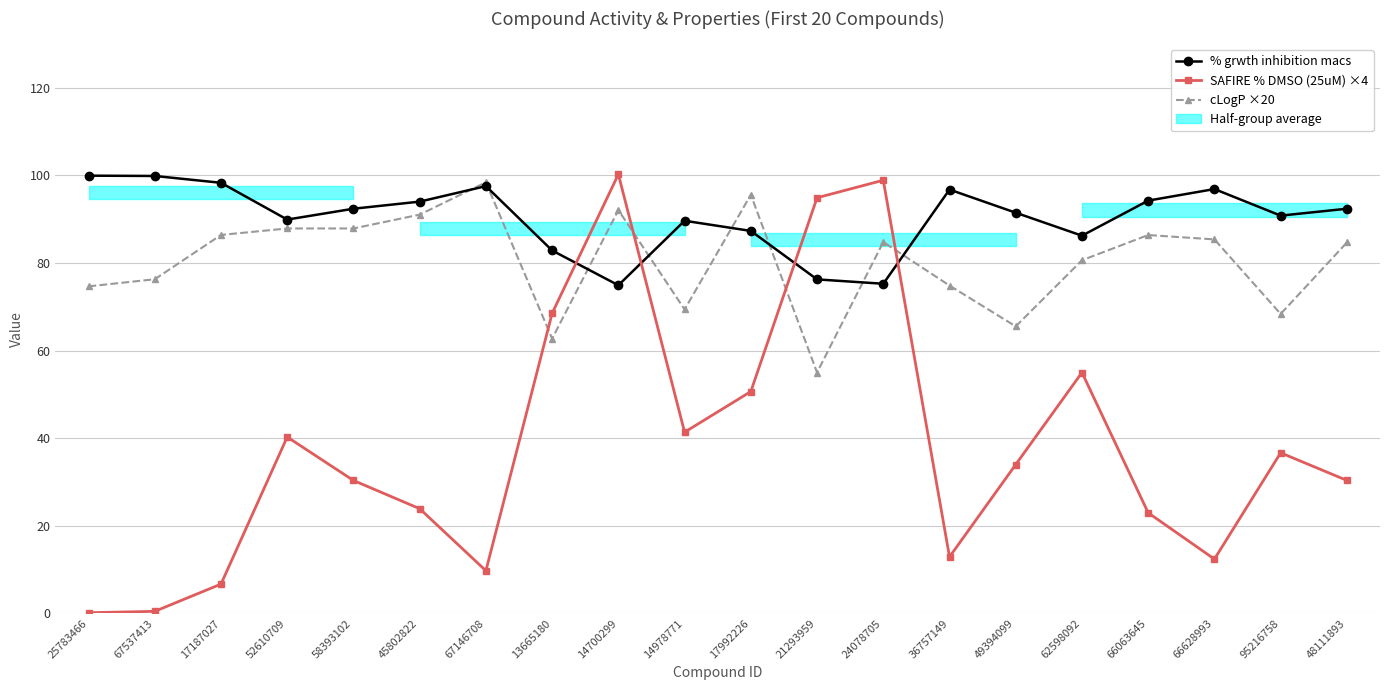

Which series has the widest spread of values?

SAFIRE % DMSO (25uM) ×4